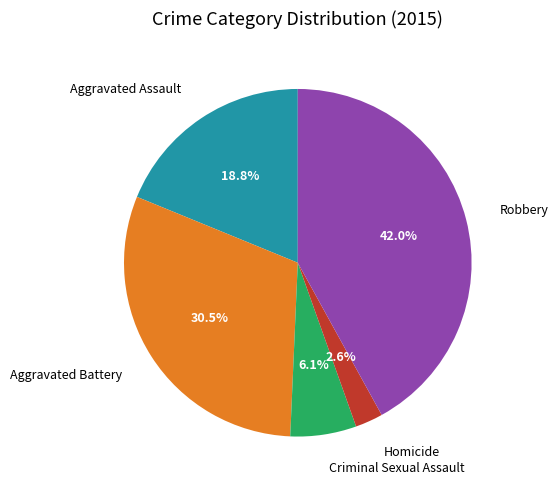

To the nearest percent, what is the combined percentage of Aggravated Battery and Criminal Sexual Assault?

37%